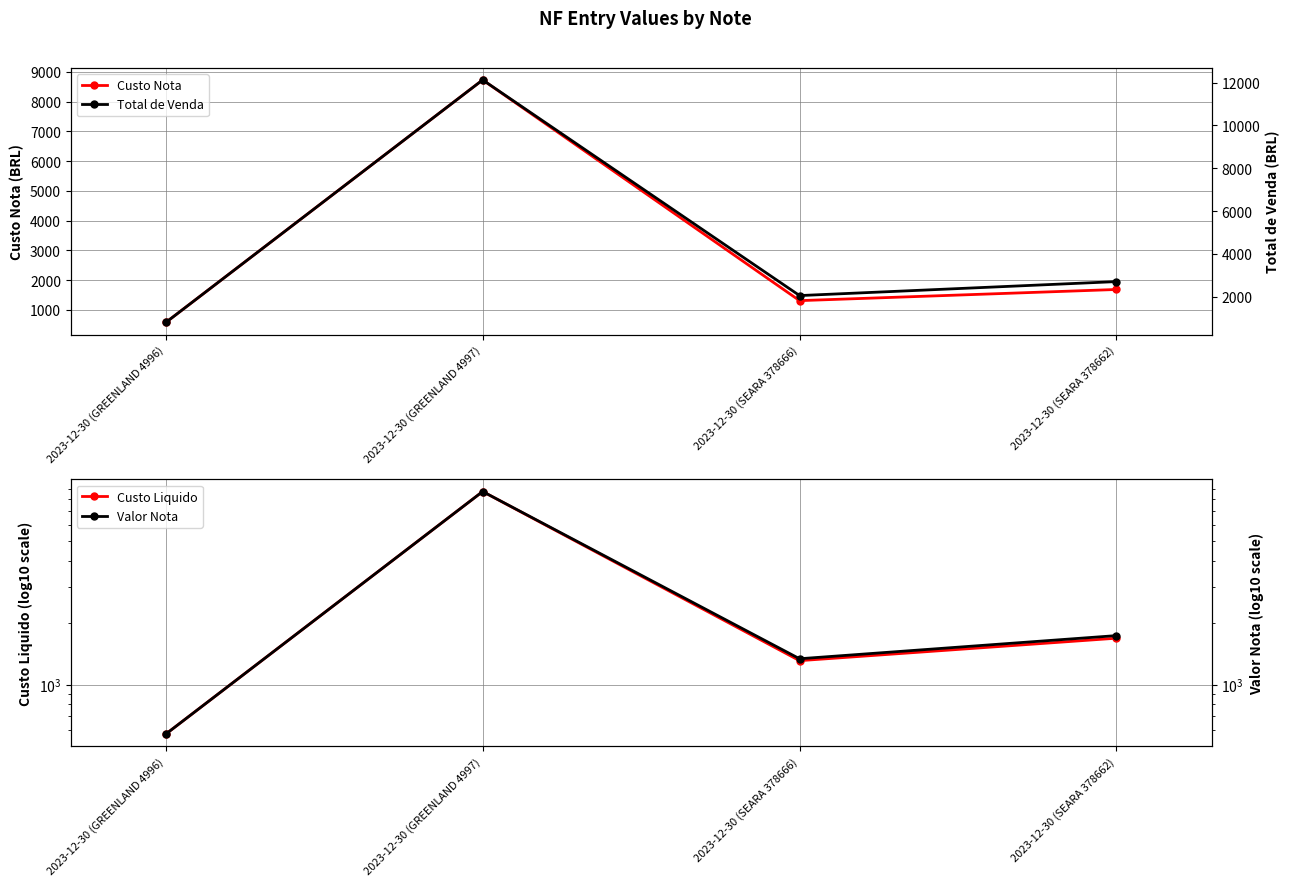

Count the number of data series in this chart.

4